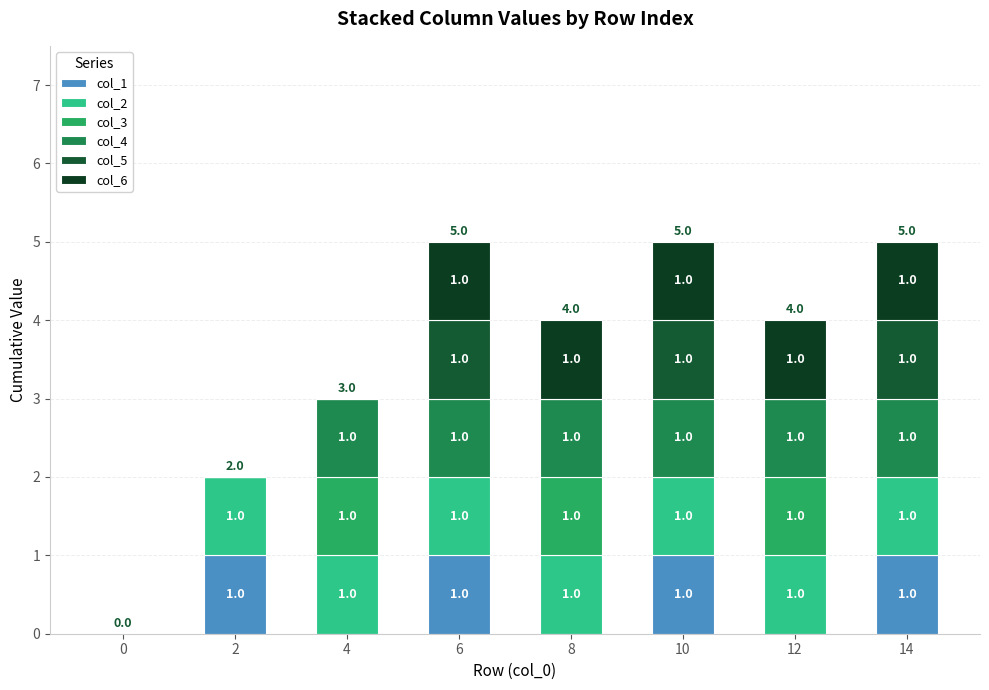

What are all the series names shown in the legend?

col_1, col_2, col_3, col_4, col_5, col_6